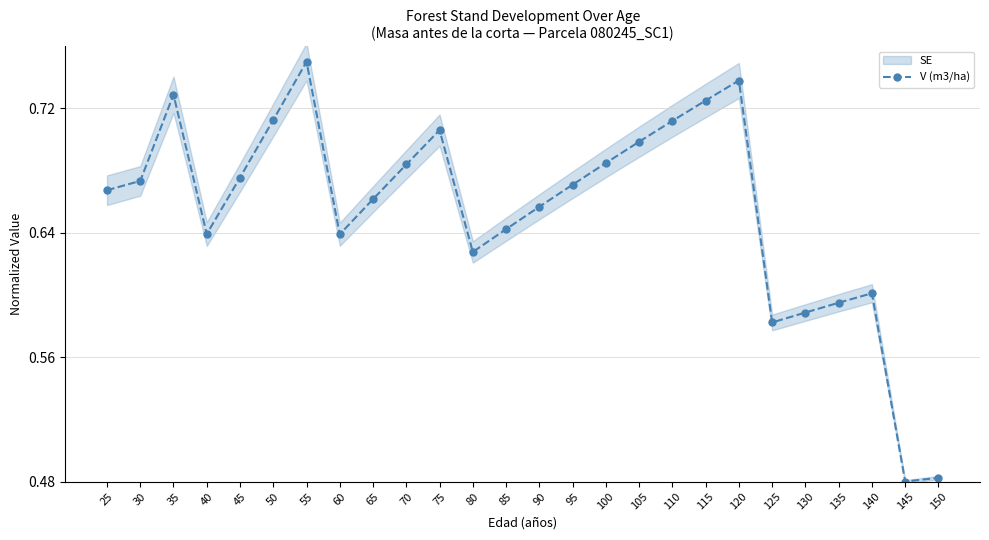

How many points are higher than both their immediate neighbors (excluding endpoints)?

5